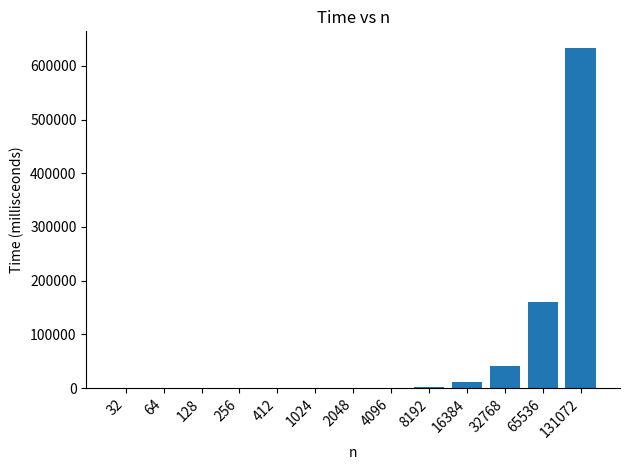

What is the sum of all values?

848018